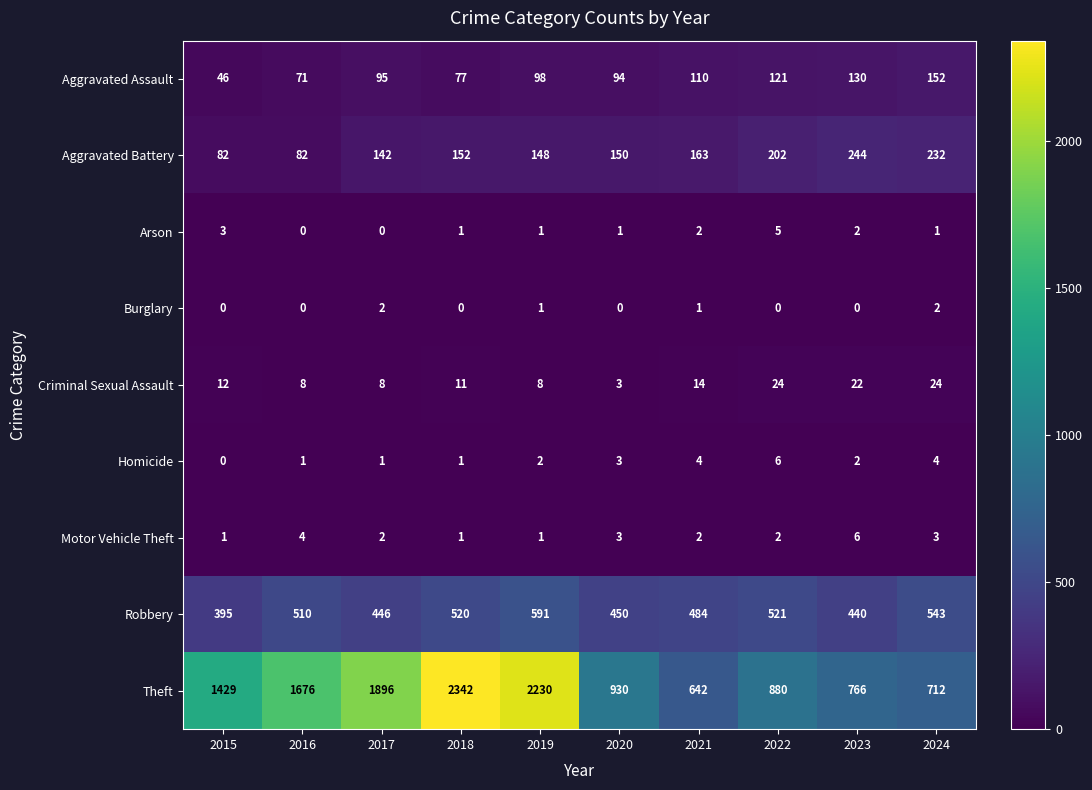

At 2022, list the series in order from largest to smallest.

Theft, Robbery, Aggravated Battery, Aggravated Assault, Criminal Sexual Assault, Homicide, Arson, Motor Vehicle Theft, Burglary